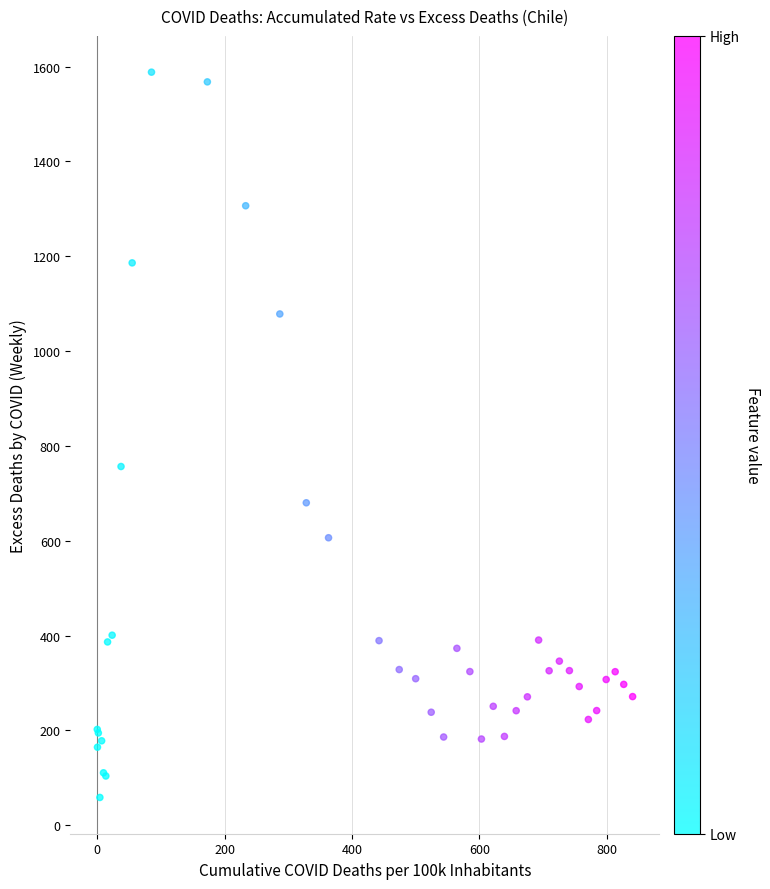

What Y value in the scatter plot is closest to 823?

756.5